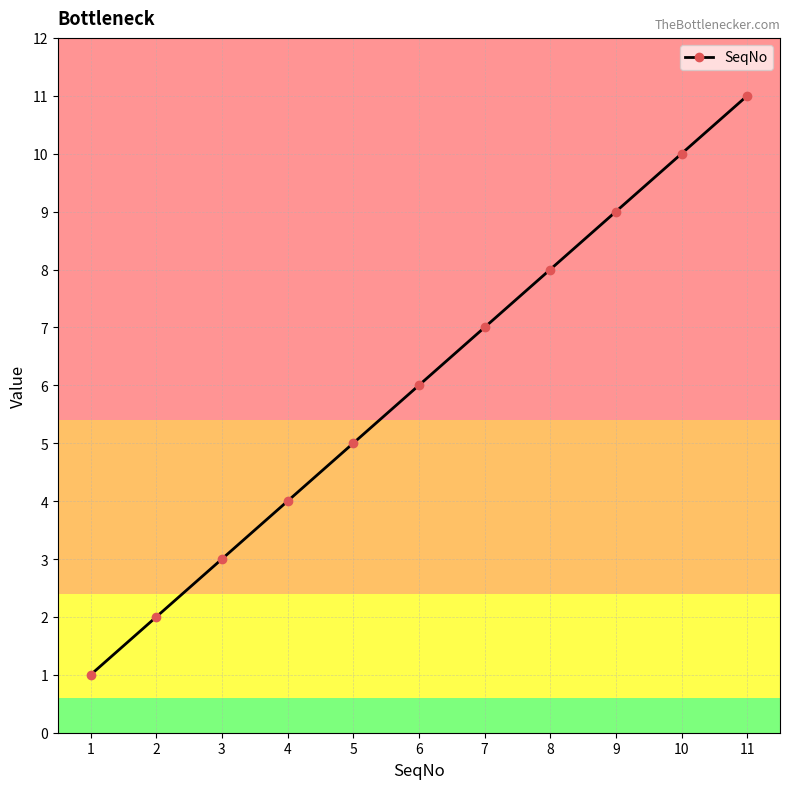

What is the value of the 6th point from the left?

6